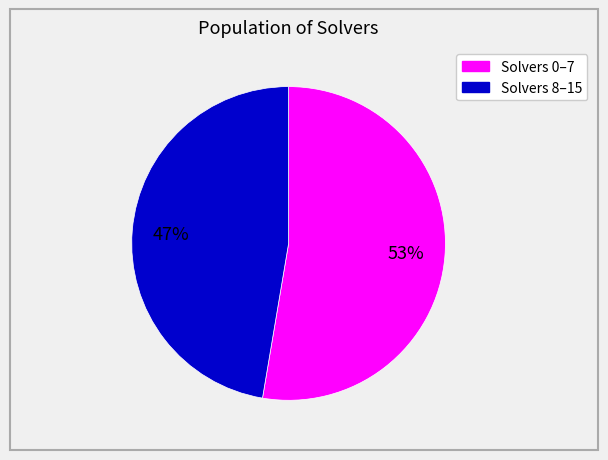

Is there a majority slice in this chart?

Yes